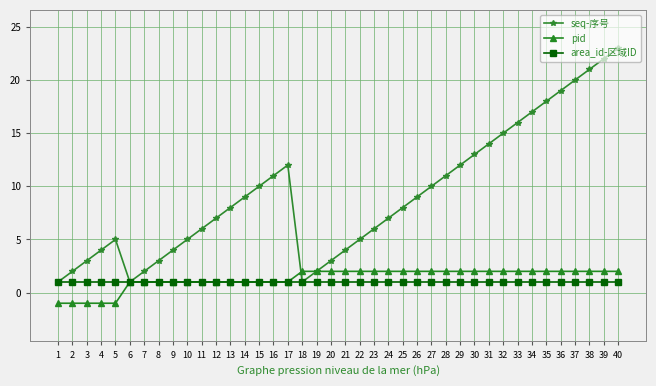

What is the difference between the maximum and minimum values in the pid series?

3